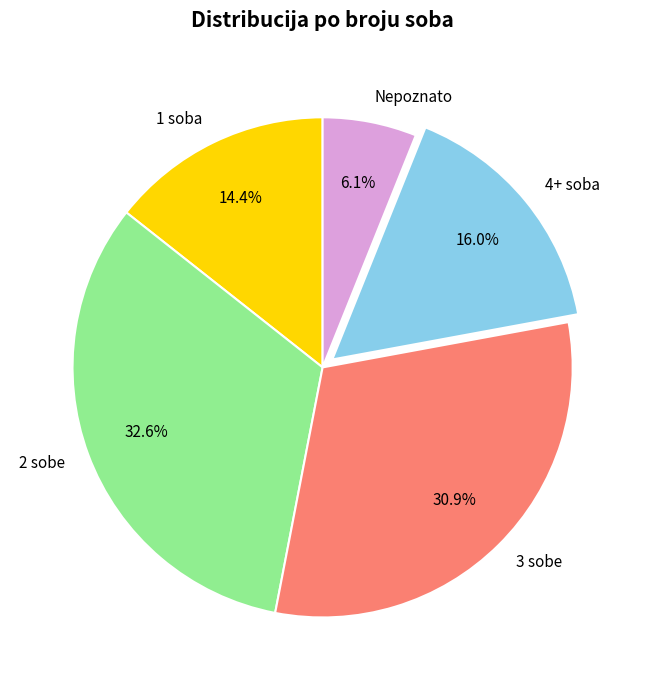

What is the smallest slice in the pie chart?

Nepoznato